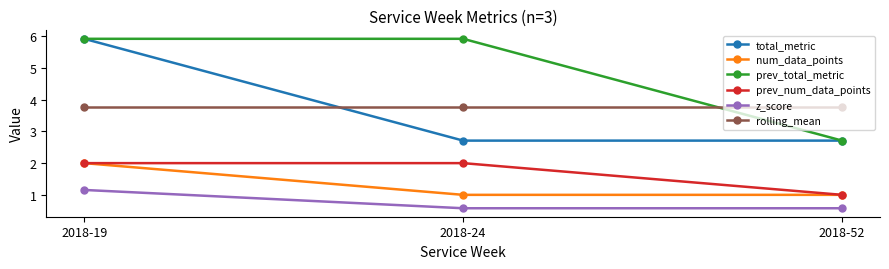

At which category is the sum across all series the highest?

2018-19